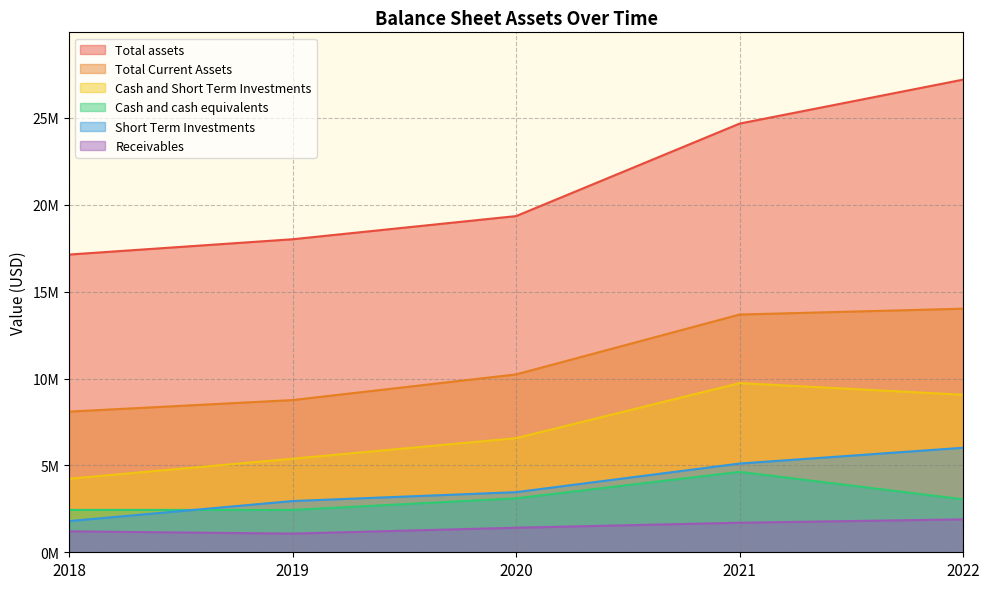

Reading left to right, list all the values displayed in this chart.

Total assets: 17137000	18018000	19351000	24676000	27207000
Total Current Assets: 8097000	8761000	10239000	13685000	14021000
Cash and Short Term Investments: 4233000	5387000	6568000	9739000	9067000
Cash and cash equivalents: 2438000	2437000	3107000	4631000	3050000
Short Term Investments: 1795000	2950000	3461000	5108000	6017000
Receivables: 1207000	1074000	1414000	1701000	1895000